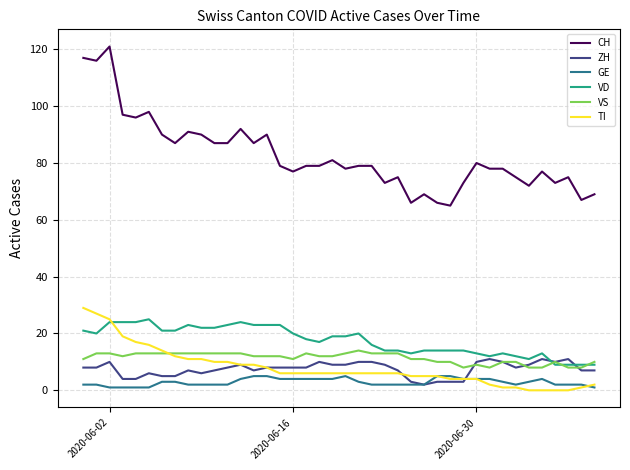

Which series ends up on top after the final intersection of VD and ZH?

VD